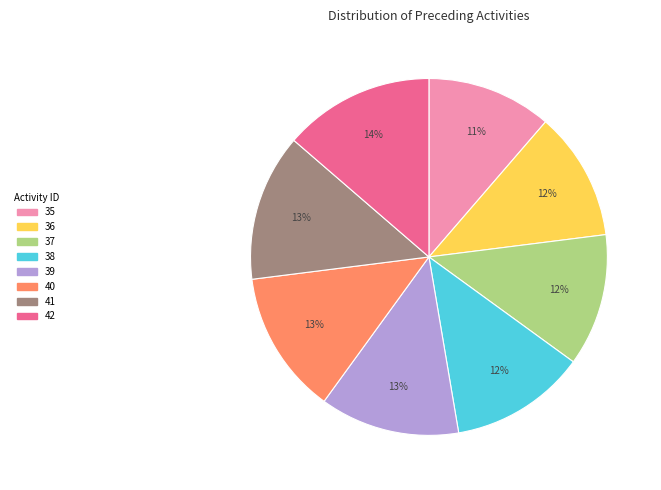

Count the number of slices in the pie.

8